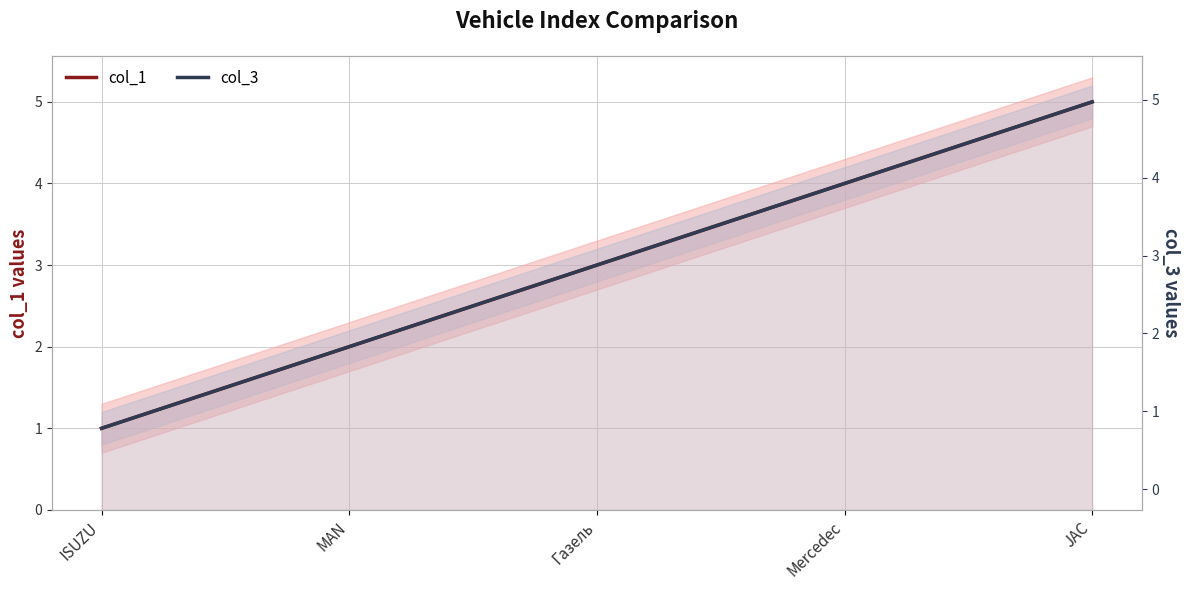

What is the lowest value of the col_1 series?

1